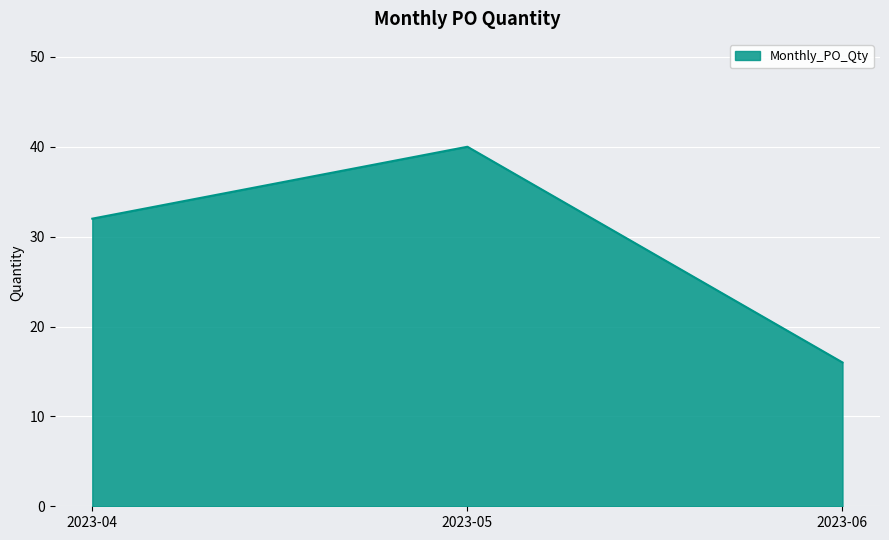

The value at 2023-04 is 32. True or false?

True